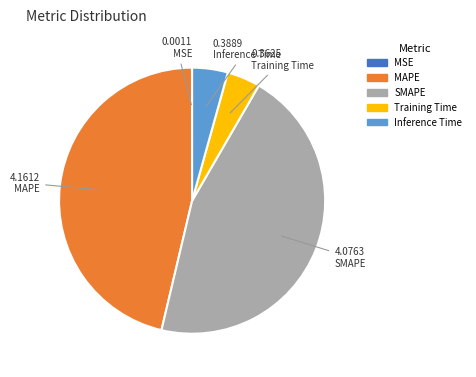

Does any single category account for the majority?

No